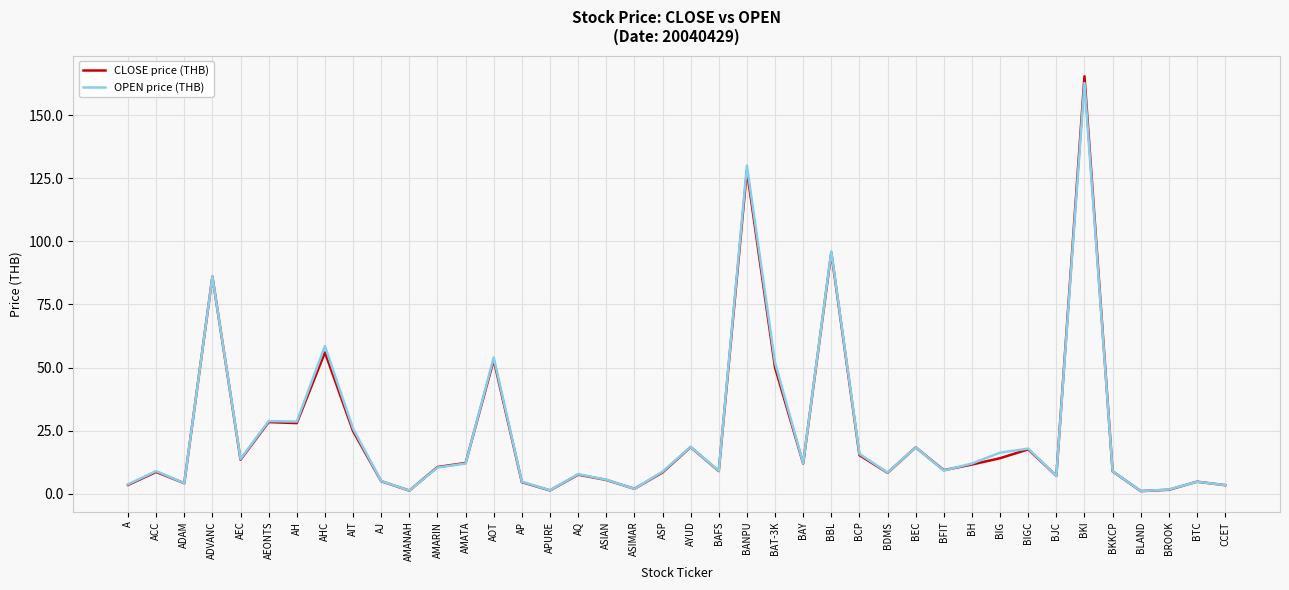

What is the greatest value displayed?

165.3